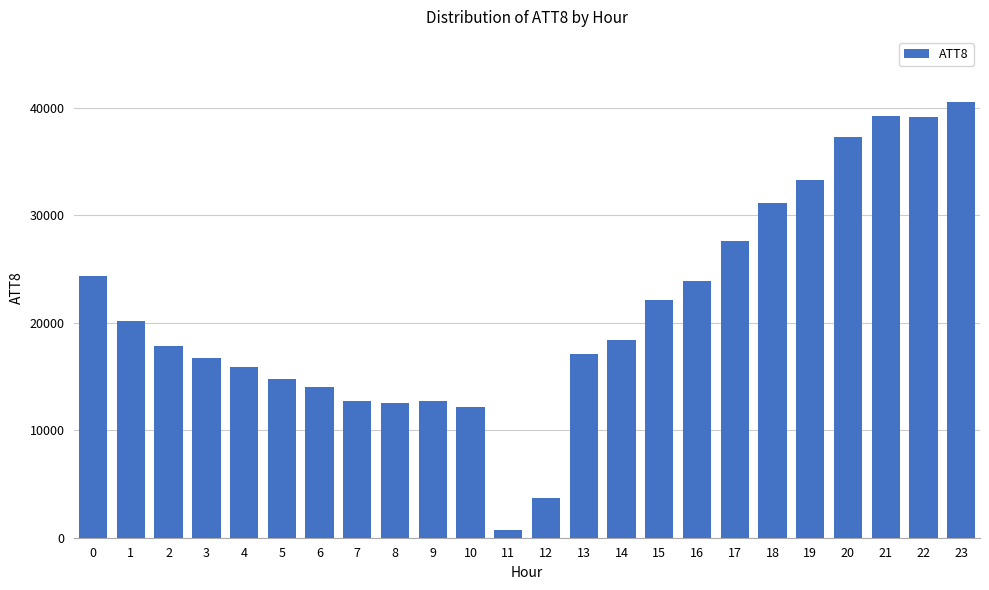

What is the change in value from 3 to 15?

+5400